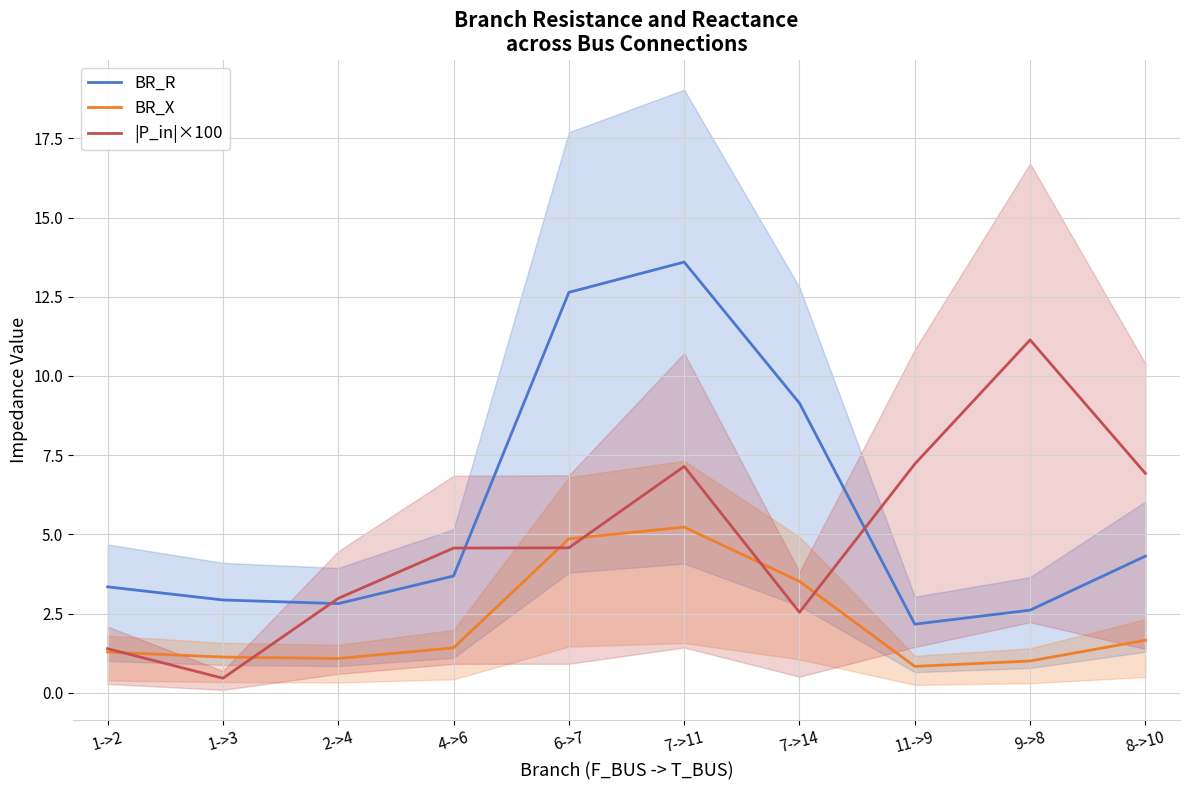

How many lines are shown in the chart?

3